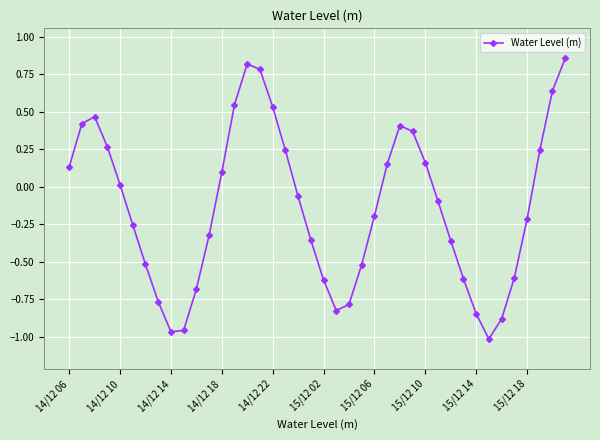

How many distinct data groups are displayed?

1